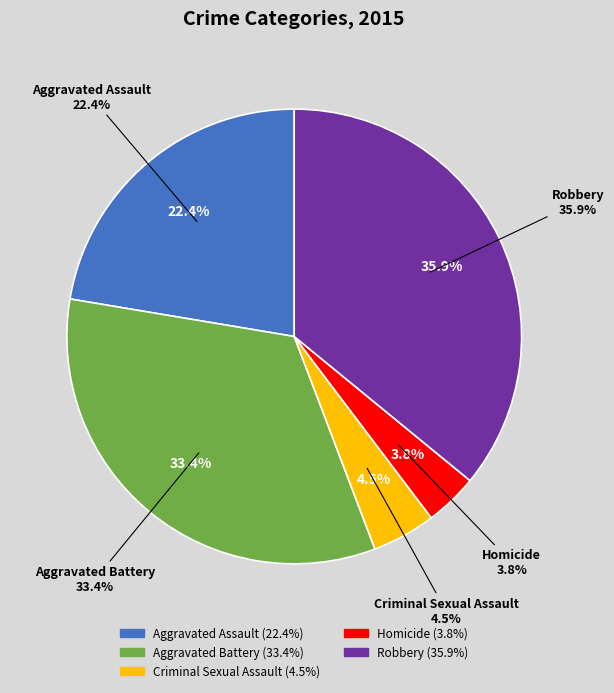

Between Homicide and Criminal Sexual Assault, which is larger?

Criminal Sexual Assault